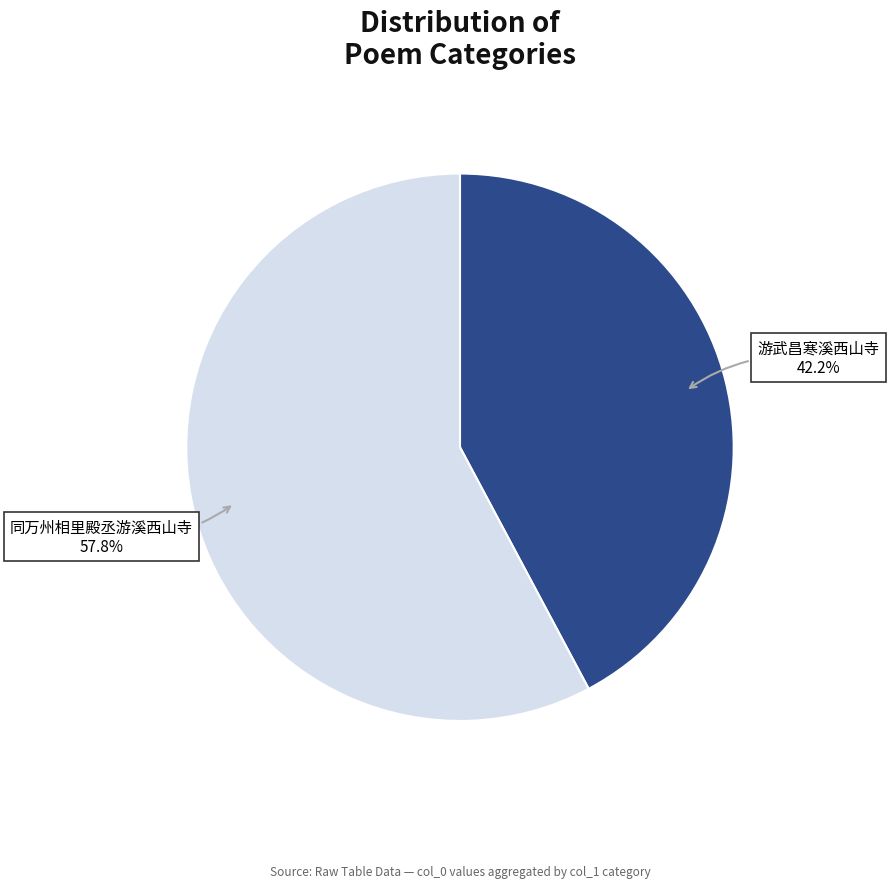

Is there any slice that represents more than half of the pie?

Yes